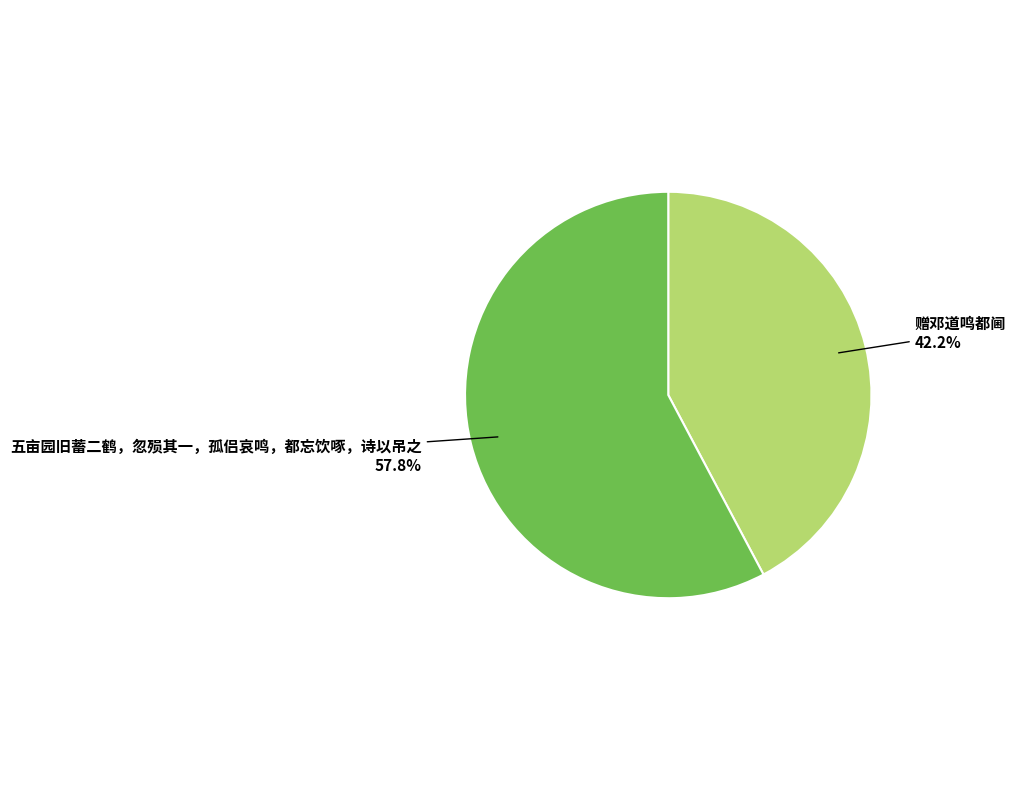

To the nearest percent, what is the combined percentage of 五亩园旧蓄二鹤，忽殒其一，孤侣哀鸣，都忘饮啄，诗以吊之 and 赠邓道鸣都阃?

100%